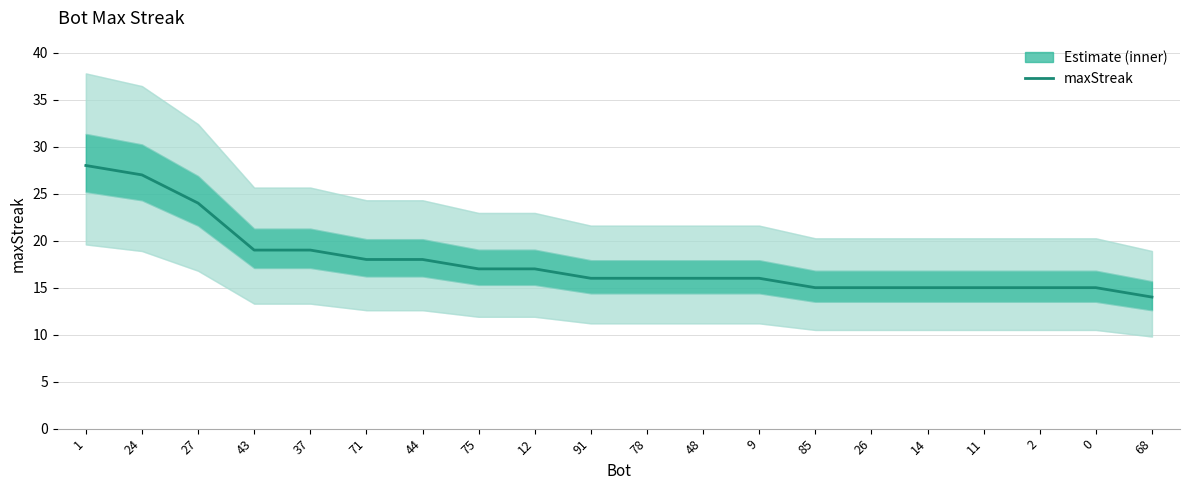

What is the sum of the values at 9 and 85?

31